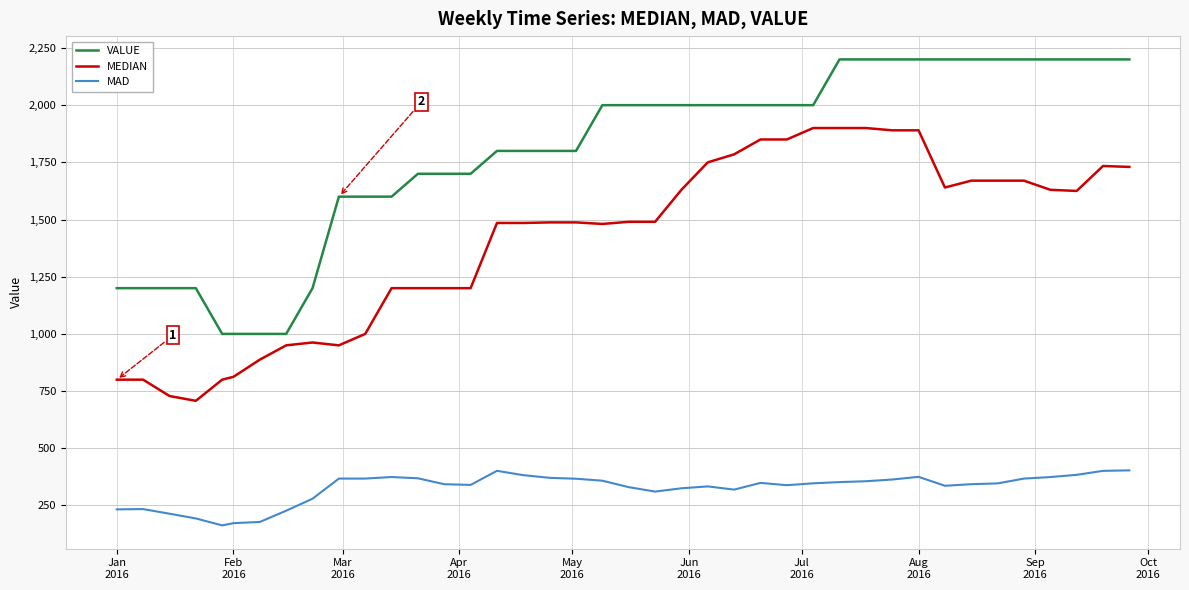

Which series has the largest total across all categories?

VALUE